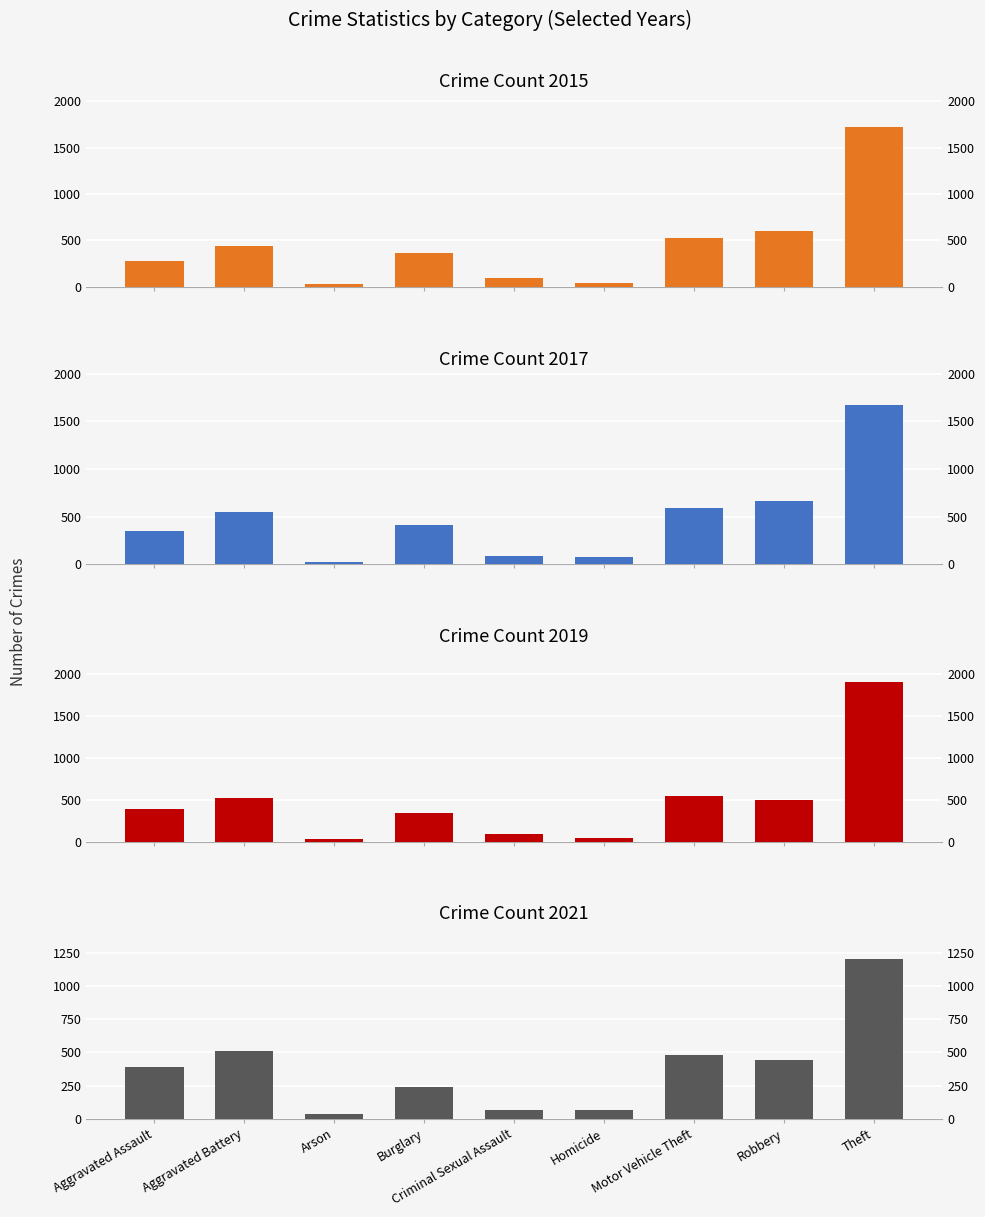

Does the chart contain stacked bars?

No